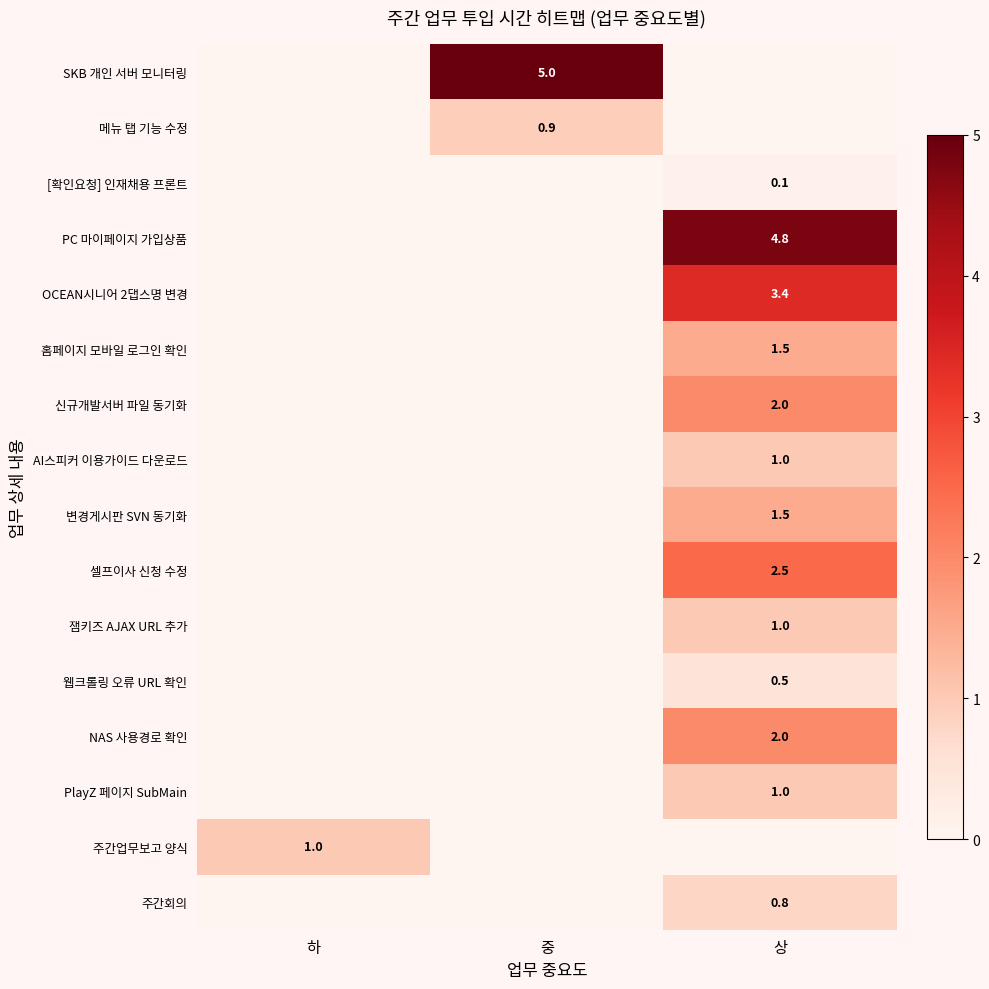

True or false: PlayZ 페이지 SubMain has a value of 1.5 at 상.

False